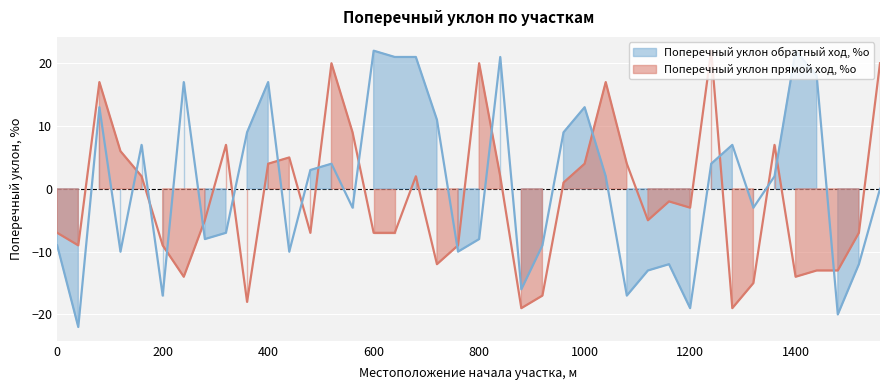

Rank the series by their maximum value, from lowest to highest.

Поперечный уклон прямой ход, %о, Поперечный уклон обратный ход, %о